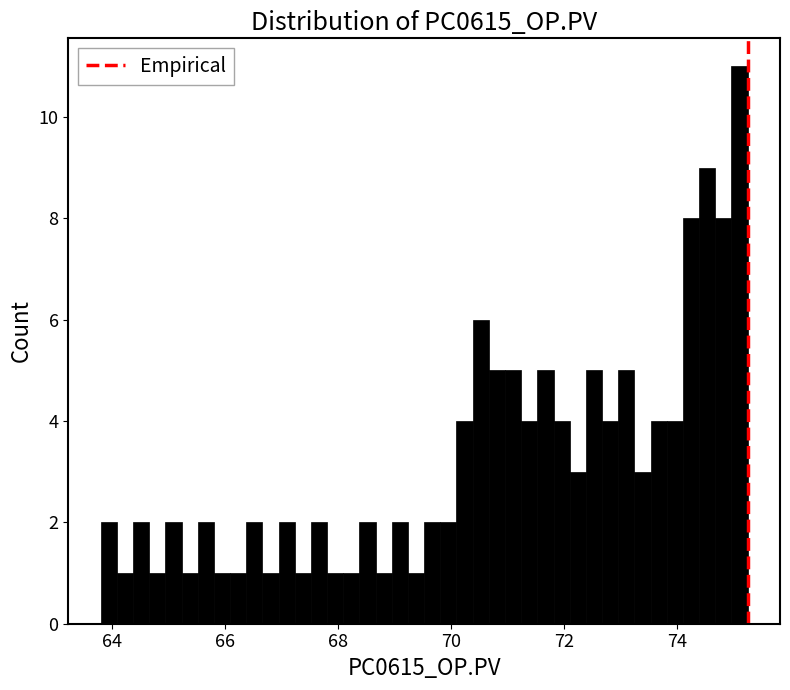

Read against the x-axis, roughly where is the centre of the tallest bar?

75.2